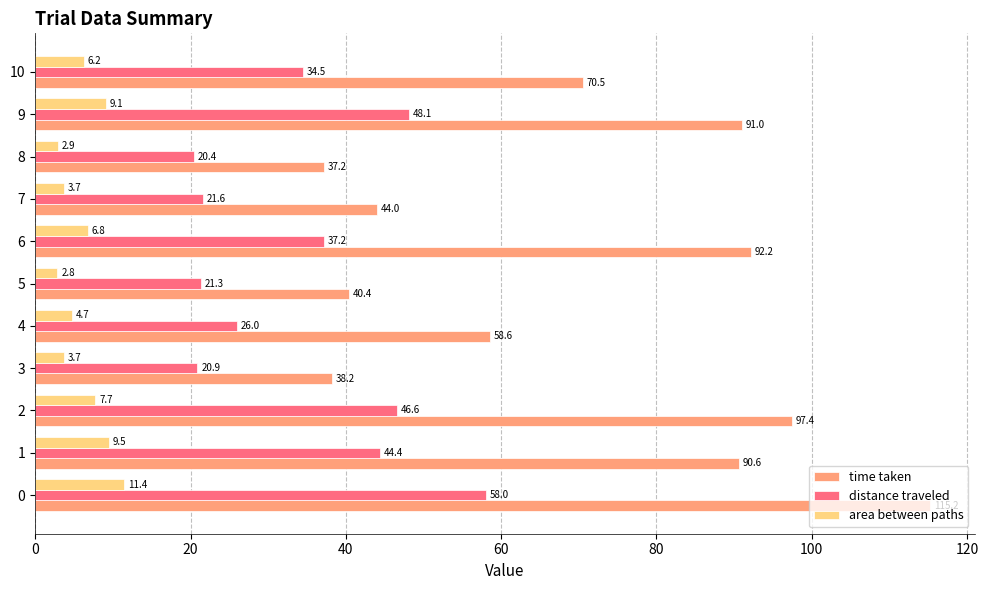

What are all the series names shown in the legend?

time taken, distance traveled, area between paths